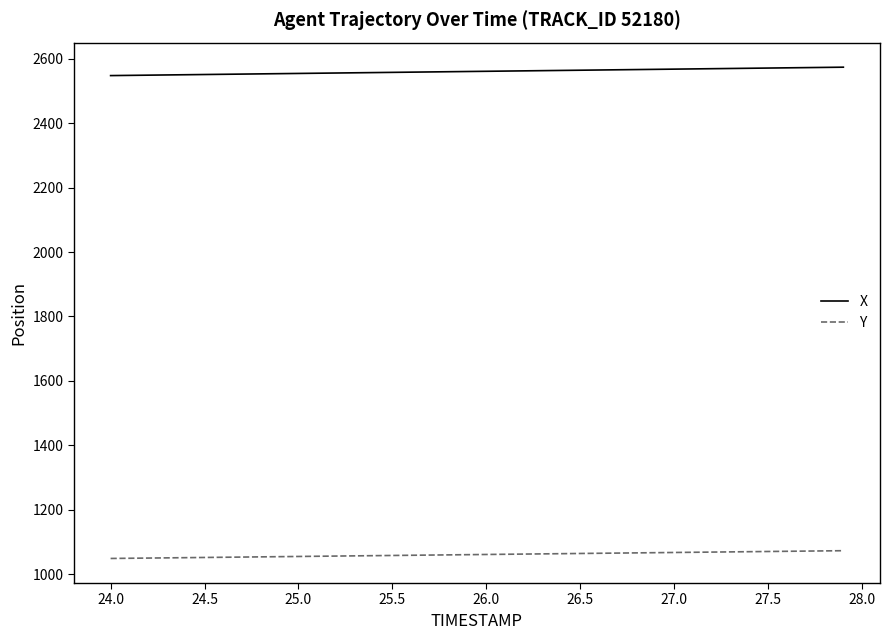

What is the lowest value of the Y series?

1048.8